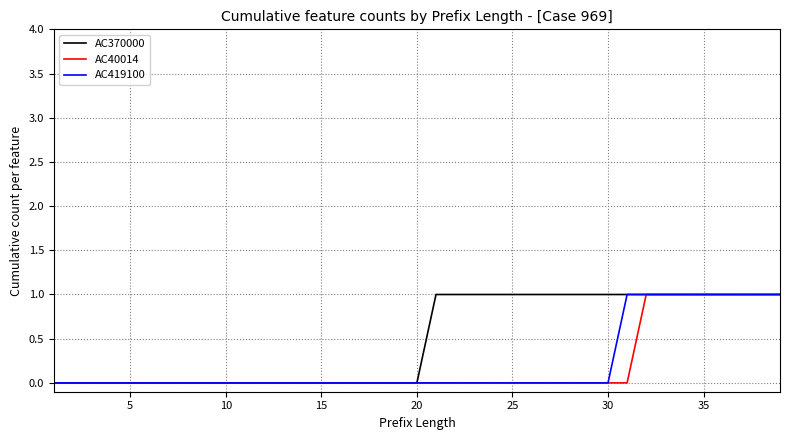

Reading left to right, transcribe all the data shown in this chart.

AC370000: 0	0	0	0	0	0	0	0	0	0	0	0	0	0	0	0	0	0	0	0	1	1	1	1	1	1	1	1	1	1	1	1	1	1	1	1	1	1	1
AC40014: 0	0	0	0	0	0	0	0	0	0	0	0	0	0	0	0	0	0	0	0	0	0	0	0	0	0	0	0	0	0	0	1	1	1	1	1	1	1	1
AC419100: 0	0	0	0	0	0	0	0	0	0	0	0	0	0	0	0	0	0	0	0	0	0	0	0	0	0	0	0	0	0	1	1	1	1	1	1	1	1	1